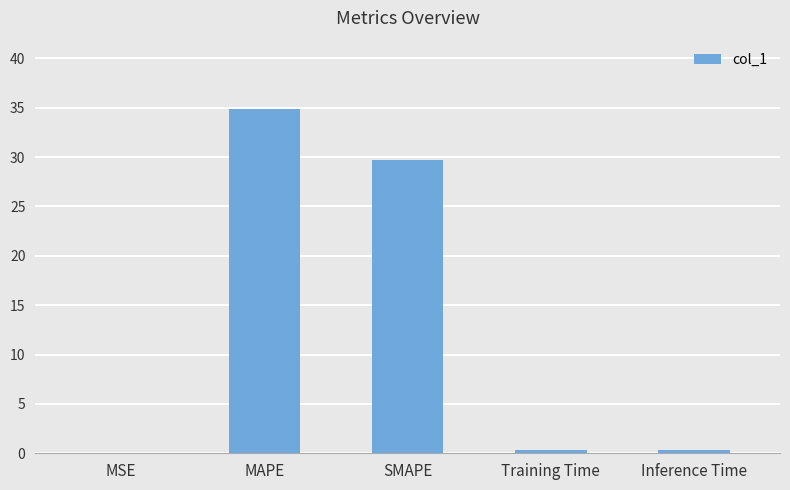

The chart shows a value of 0.4 at Inference Time. True or false?

True